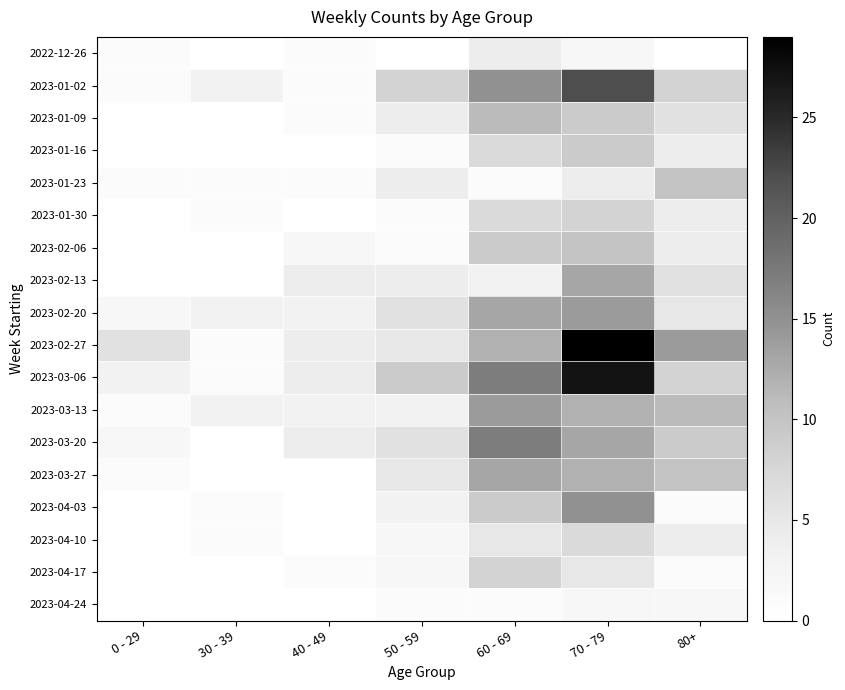

Which series changed the most between 70 - 79 and 80+?

2023-03-06